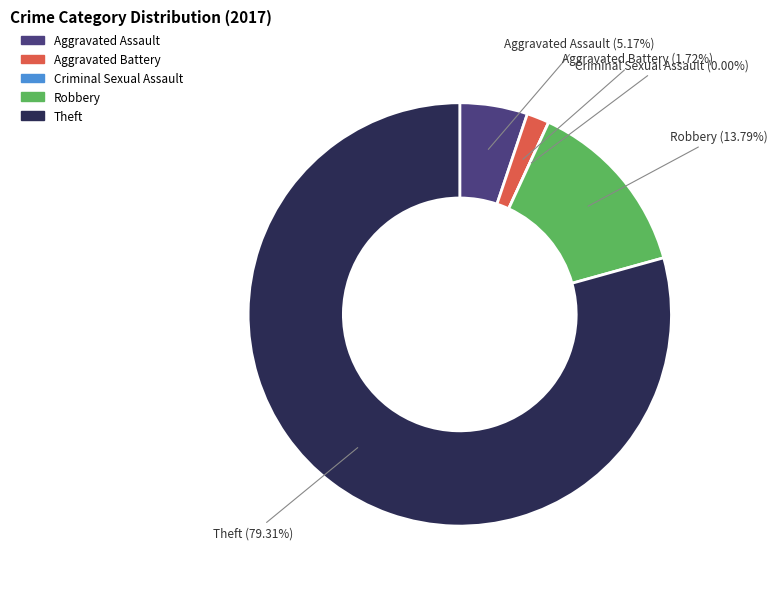

To the nearest percent, what is the difference between the largest and smallest slice percentages?

79%